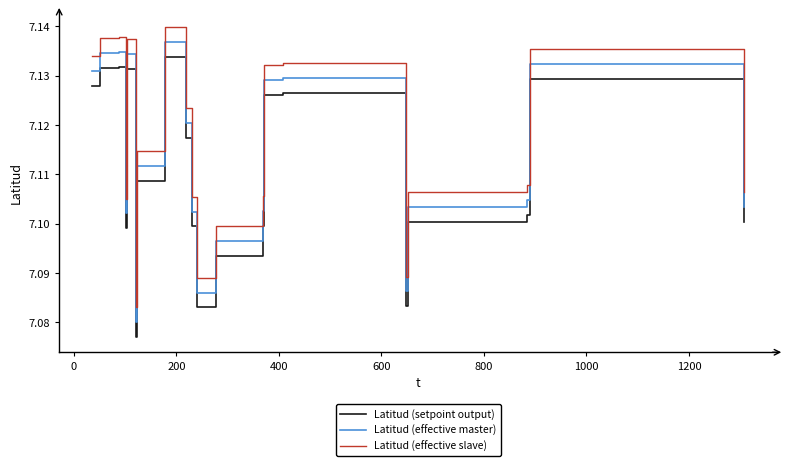

True or false: Latitud (setpoint output) and Latitud (effective slave) cross at least once.

False